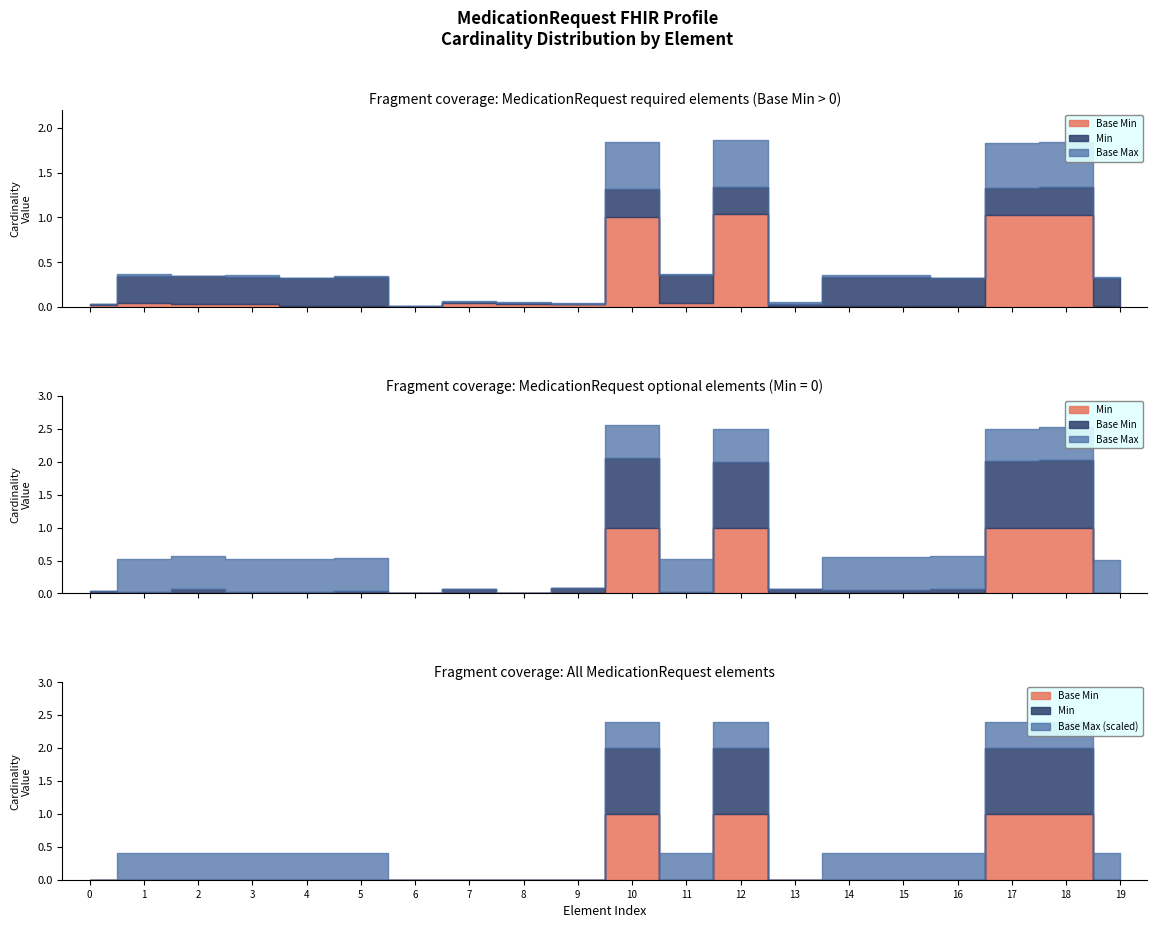

True or false: Base Max (0=unbounded) and Base Min intersect in this chart.

False